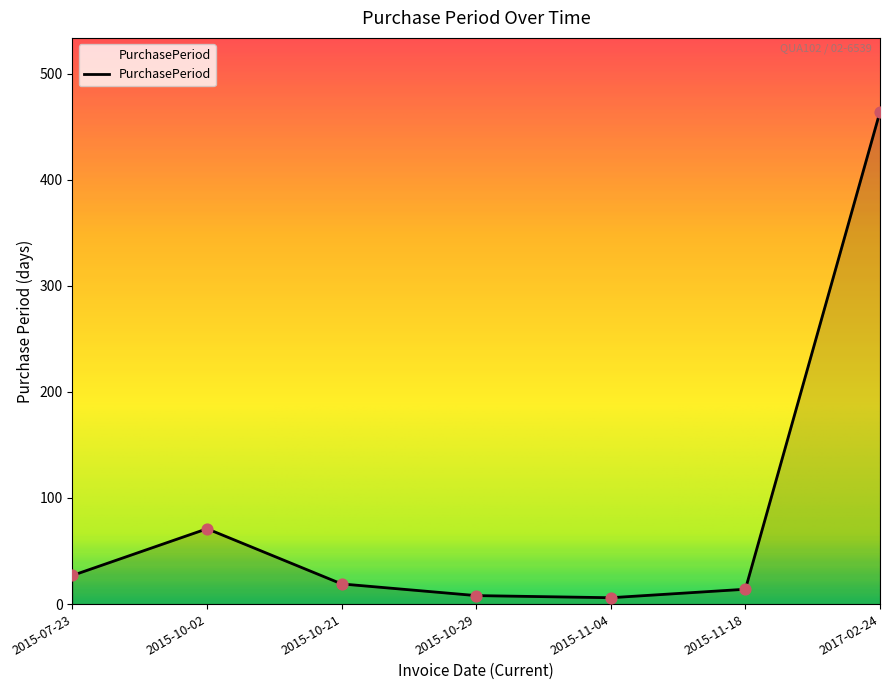

Which has a higher value, 2015-07-23 or 2015-10-02?

2015-10-02